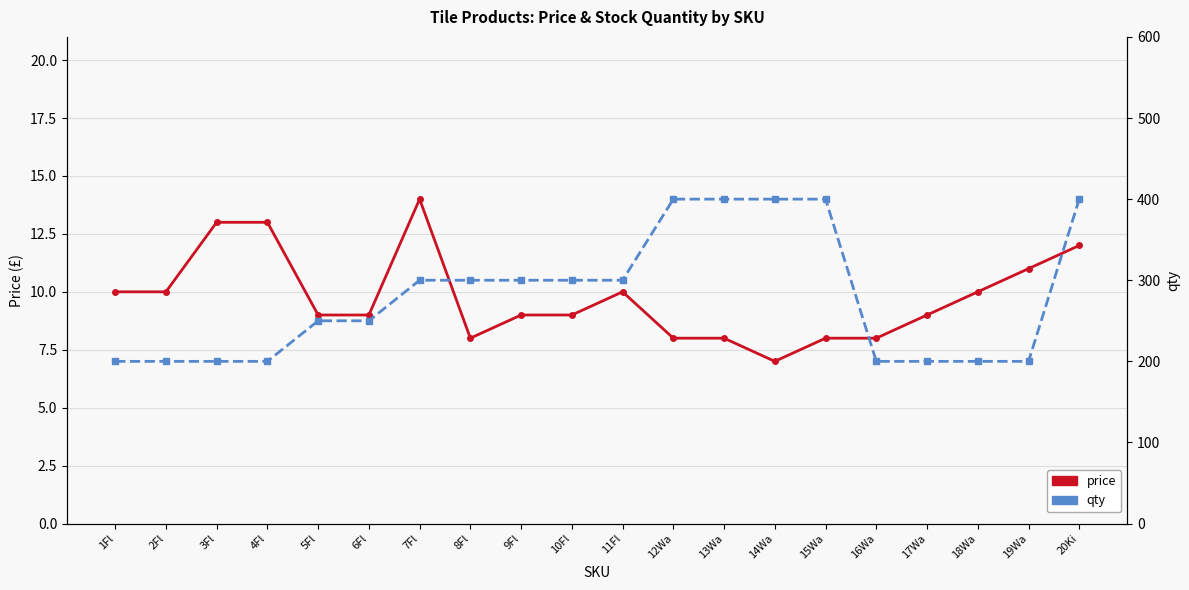

What is the difference between the price values at 17Wa and 12Wa?

1